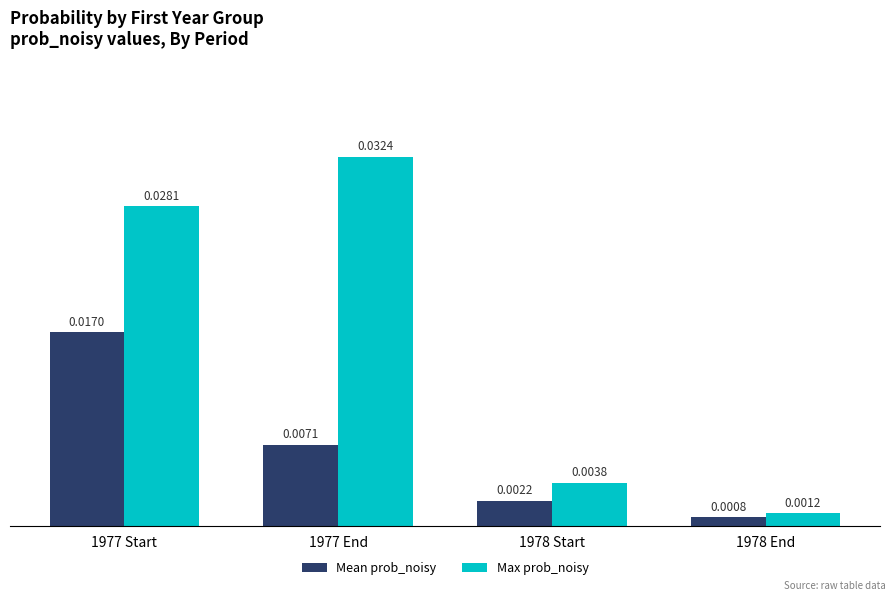

What is the label of the 1st bar from the left?

1977 Start